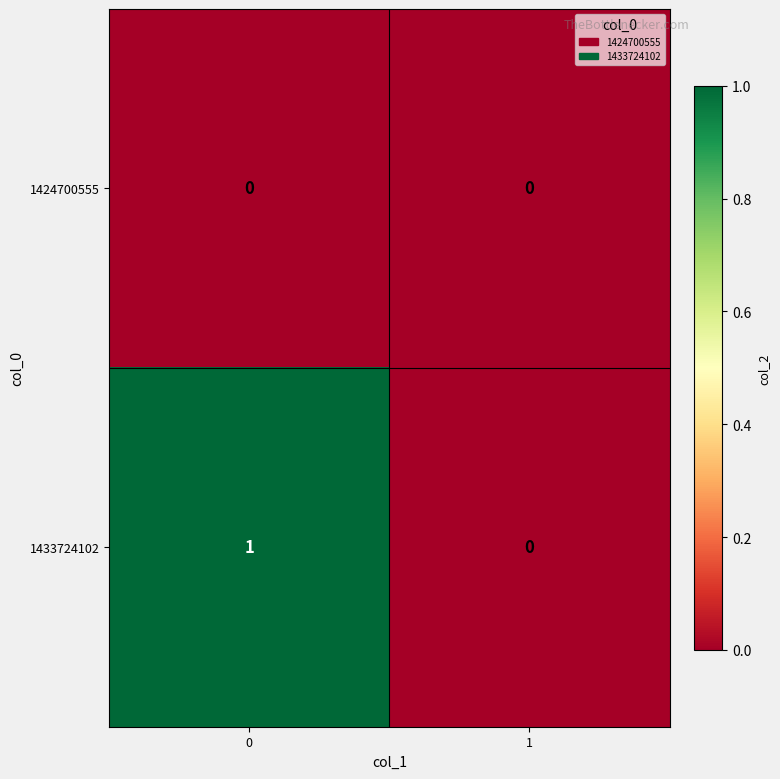

Rank the series by their maximum value, from highest to lowest.

1433724102, 1424700555